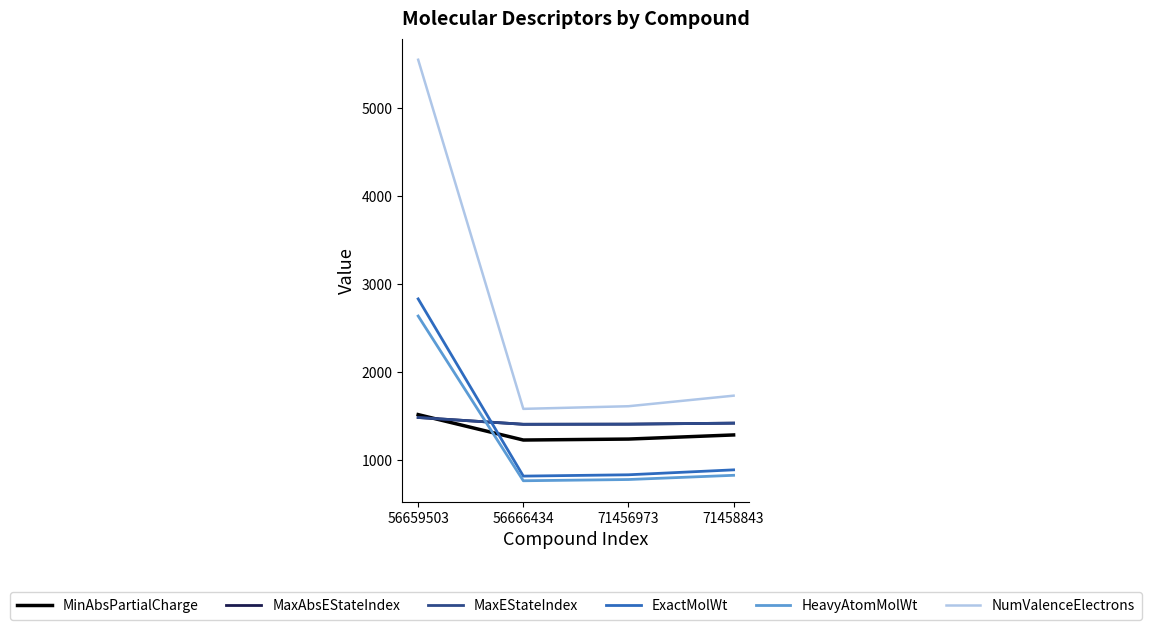

Does the chart display data point markers on the line(s)?

No